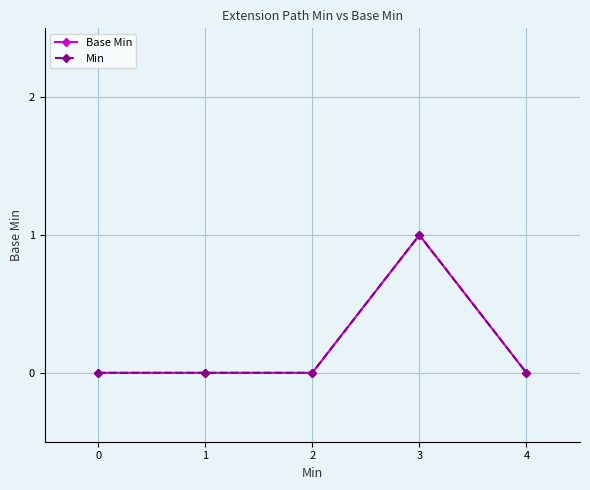

Does the chart have visible grid lines?

Yes